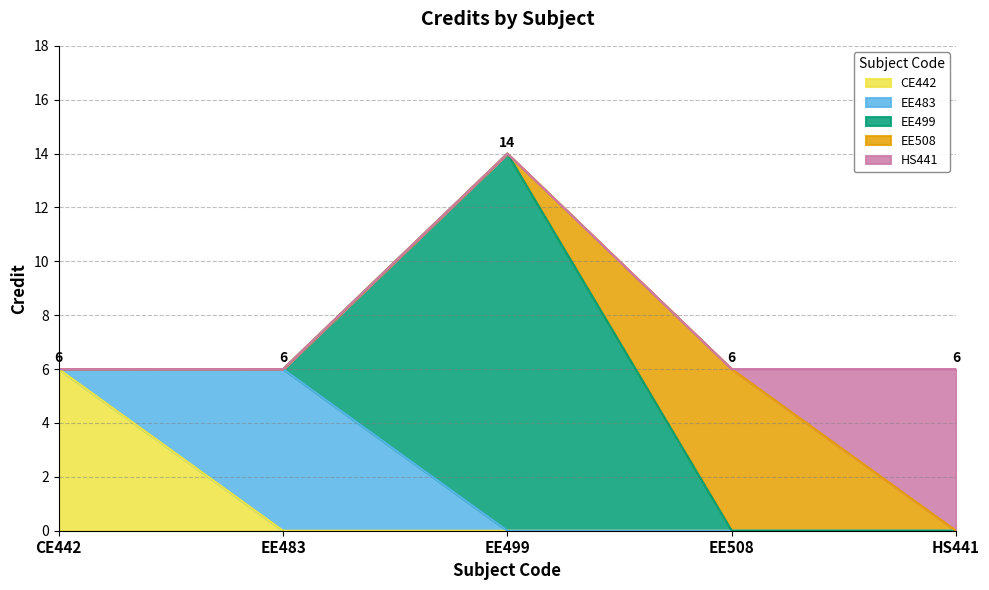

True or false: the data shows 6 at CE442.

True